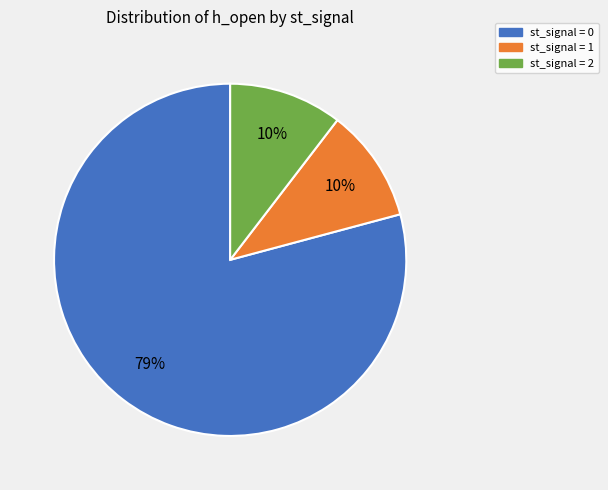

To the nearest percent, what is the average slice percentage?

33%